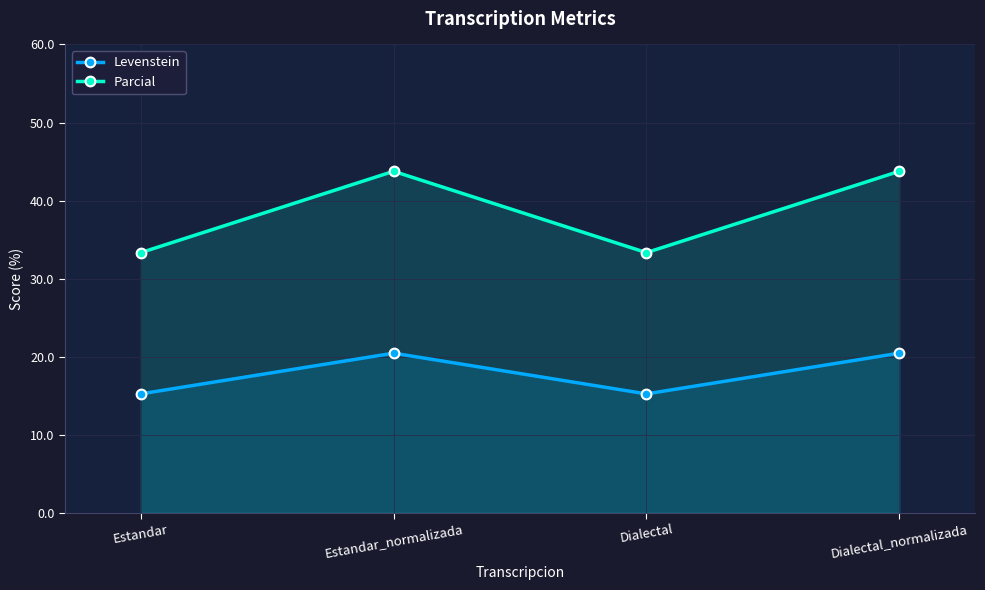

The Levenstein series shows 20.5 at Dialectal_normalizada. True or false?

True